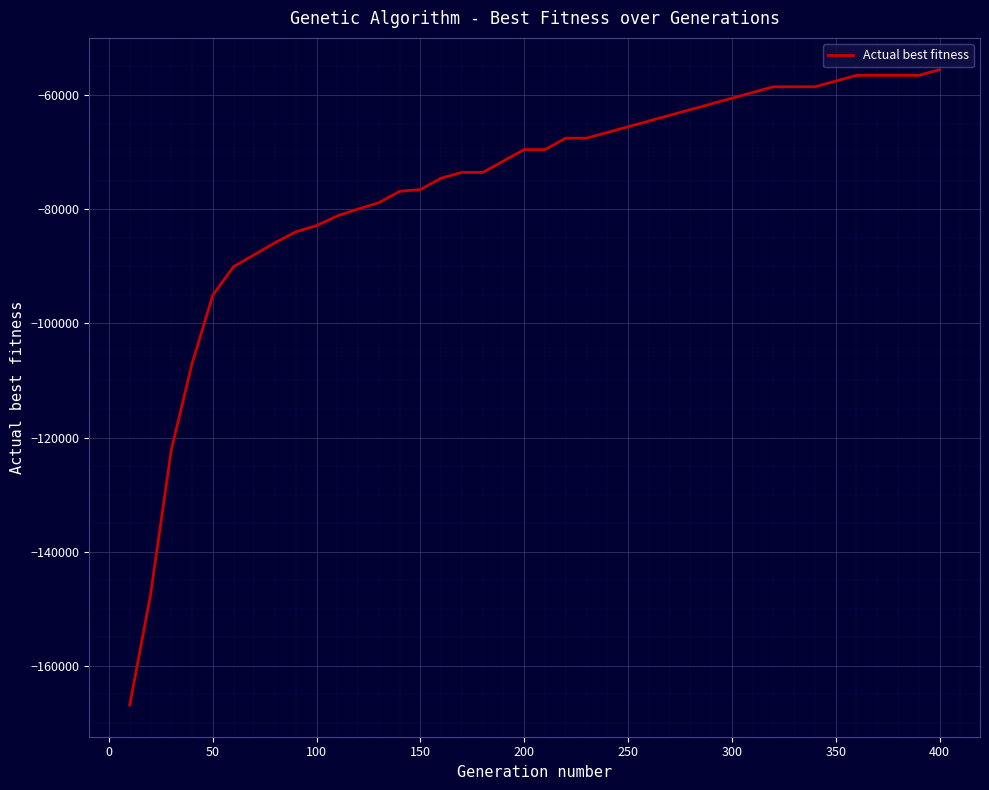

What is the maximum value shown in the chart?

-55562